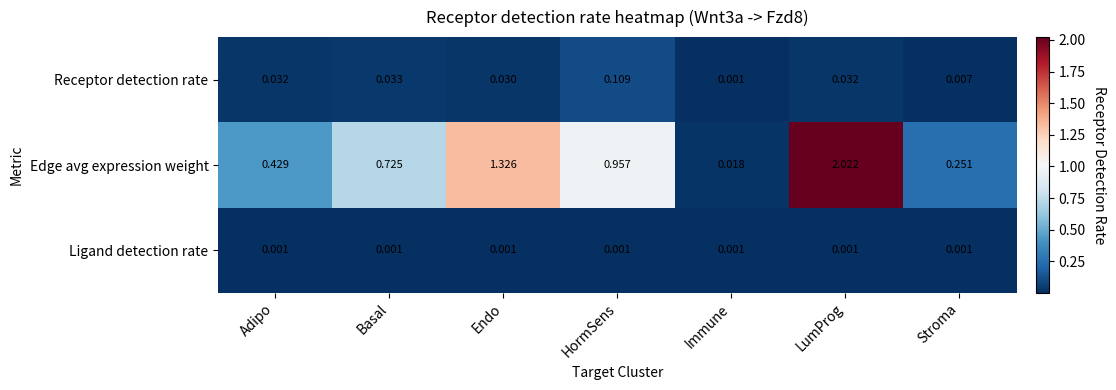

How many distinct data groups are displayed?

3